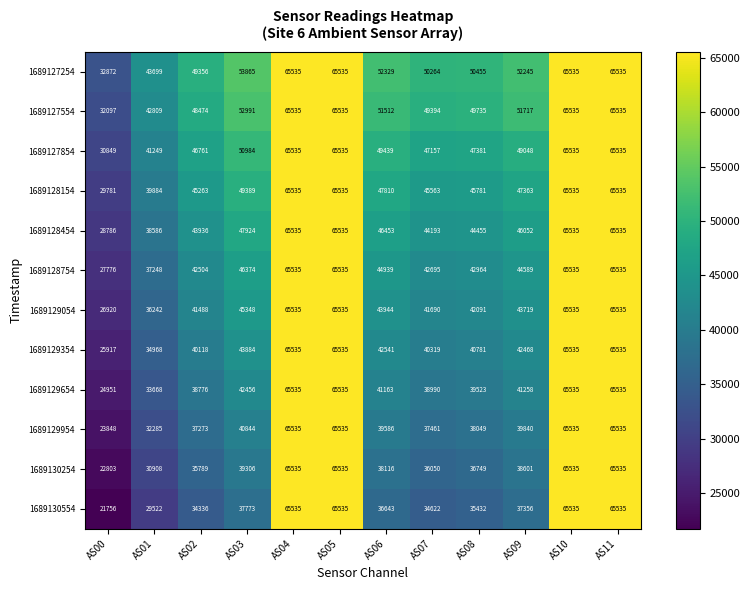

Where does the 1689129354 series first go above 42541?

AS03